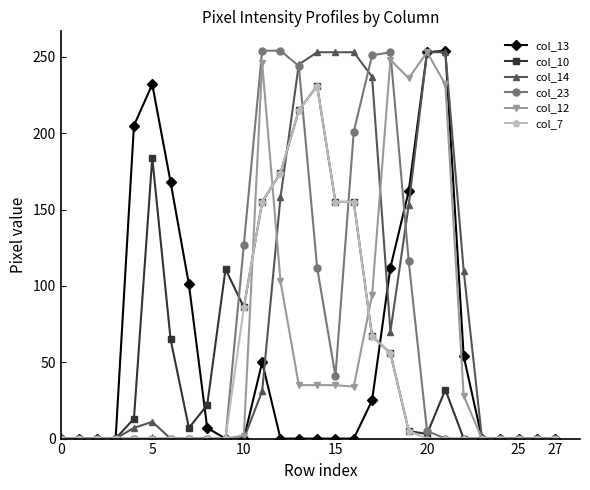

At how many categories does at least one series exceed 5?

19